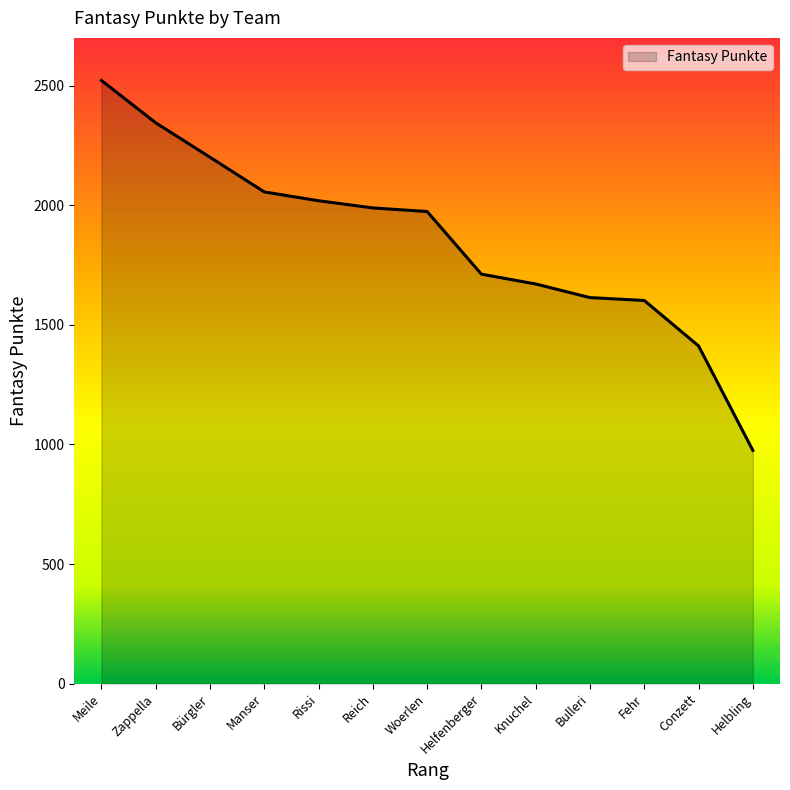

Approximately how many times larger is the value at Helbling compared to Woerlen?

0.5